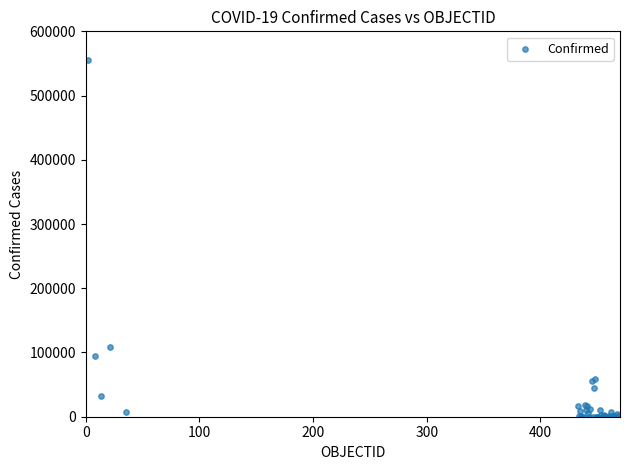

What Y value in the scatter plot is closest to 277700?

108686